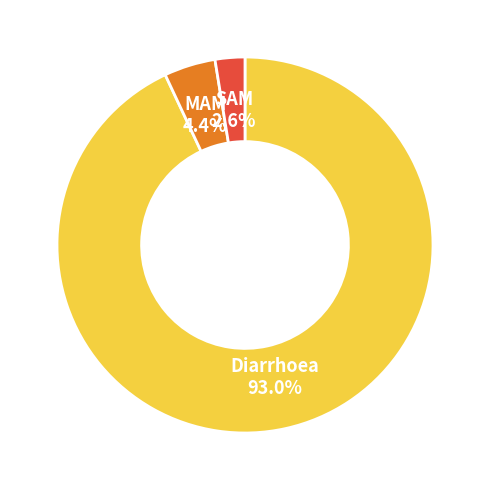

To the nearest percent, what percentage of the pie is SAM?

3%